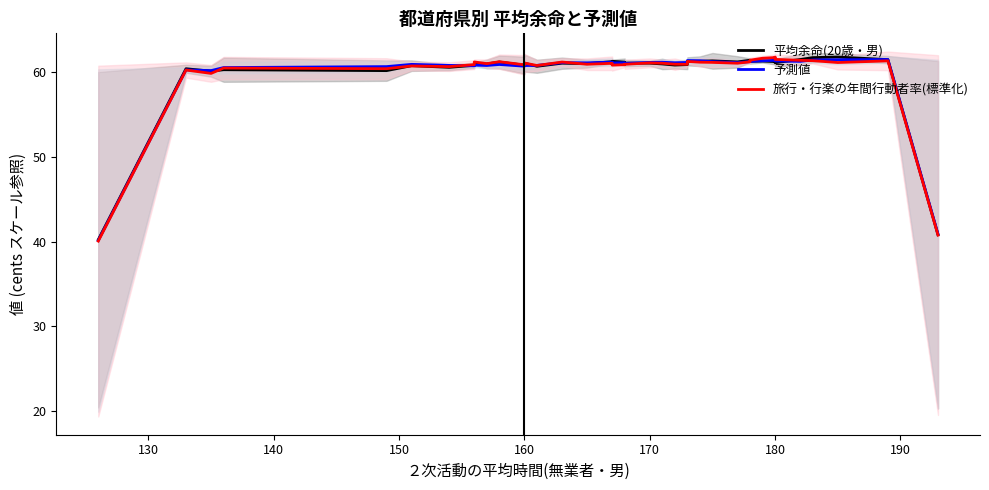

Which series has the widest spread of values?

旅行・行楽の年間行動者率(標準化)